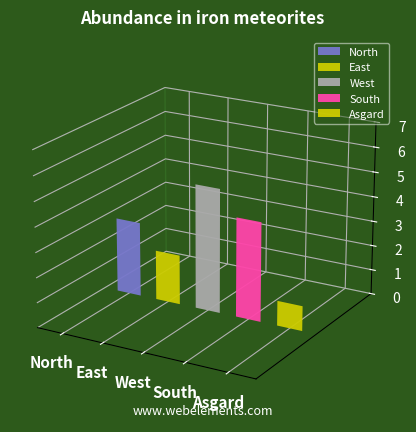

What position from the right is Asgard?

1